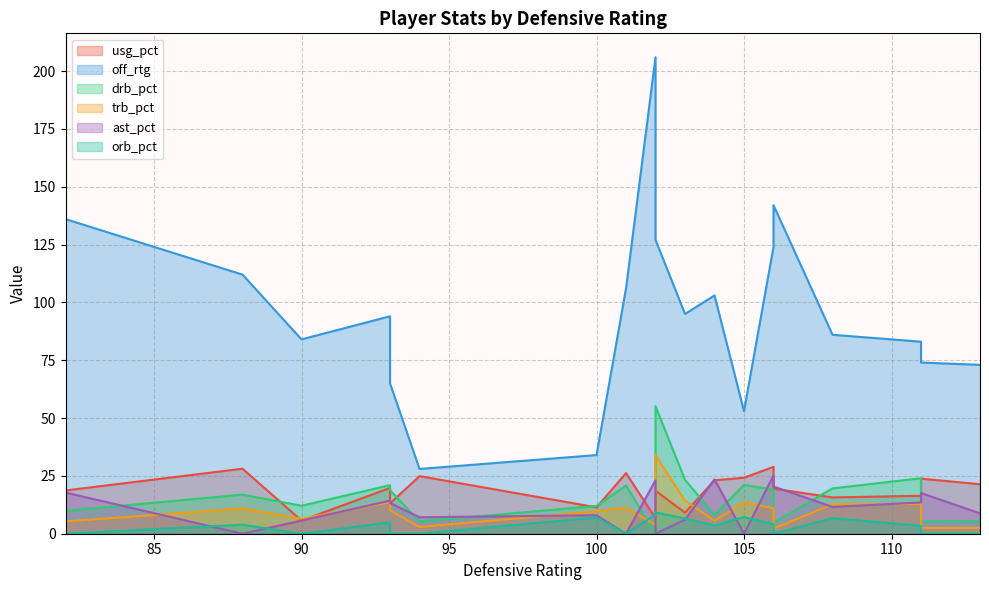

Reading left to right, what are all the values shown in this chart?

usg_pct: 34.4	18.7	28.1	5.7	19.8	13.1	24.9	11.4	26.2	6.7	18.6	9.1	23.1	24.2	28.9	19.5	15.7	16.4	23.8	21.4
off_rtg: 140.0	136.0	112.0	84.0	94.0	65.0	28.0	34.0	106.0	206.0	127.0	95.0	103.0	53.0	124.0	142.0	86.0	83.0	74.0	73.0
drb_pct: 21.8	9.9	16.9	12.1	21.0	18.8	5.3	12.0	20.8	0.0	55.1	23.3	8.1	21.1	19.1	4.8	19.6	24.0	5.3	5.4
trb_pct: 18.4	5.3	10.9	6.5	13.6	10.1	2.9	9.7	11.2	3.8	33.9	14.3	5.6	13.6	11.0	2.2	12.7	12.9	2.5	2.5
ast_pct: 26.2	17.8	0.0	5.7	14.3	13.3	7.1	8.0	0.0	23.1	0.0	6.1	23.5	0.0	25.2	20.4	11.6	13.5	17.6	8.8
orb_pct: 14.5	0.0	3.9	0.0	4.9	0.0	0.0	7.0	0.0	8.3	9.2	6.6	3.5	7.2	4.1	0.0	6.7	3.4	0.0	0.0